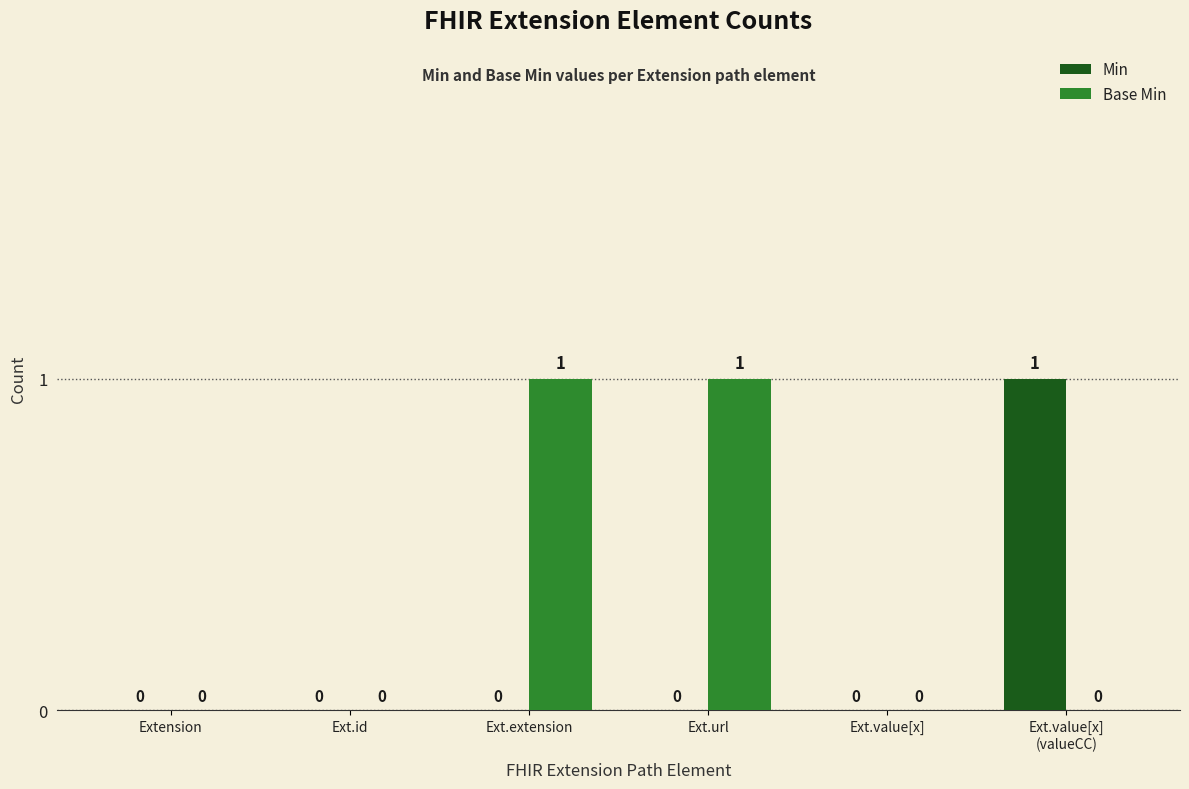

Is it true that Base Min equals 0 at Extension?

True